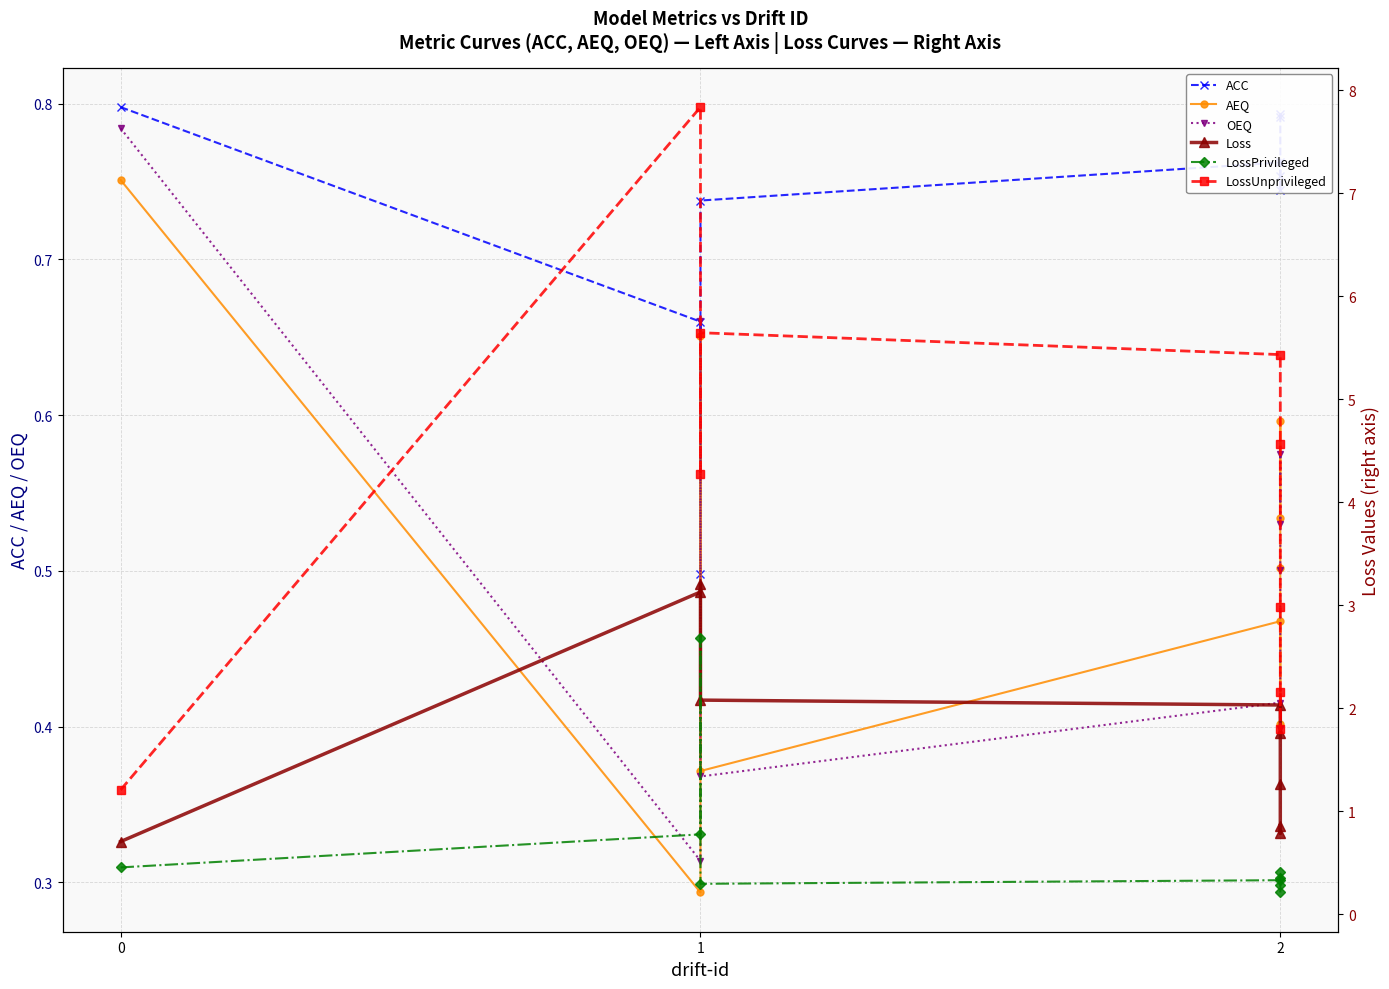

Which series has the widest spread of values?

LossUnprivileged